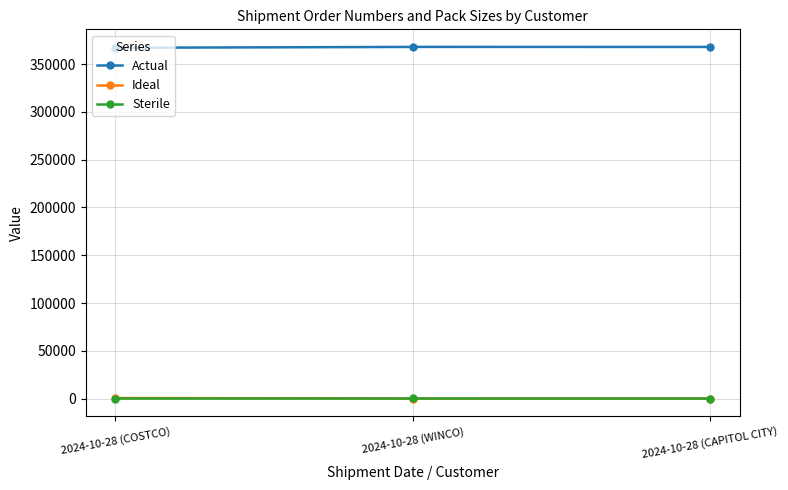

What position from the right is 2024-10-28 (CAPITOL CITY)?

1